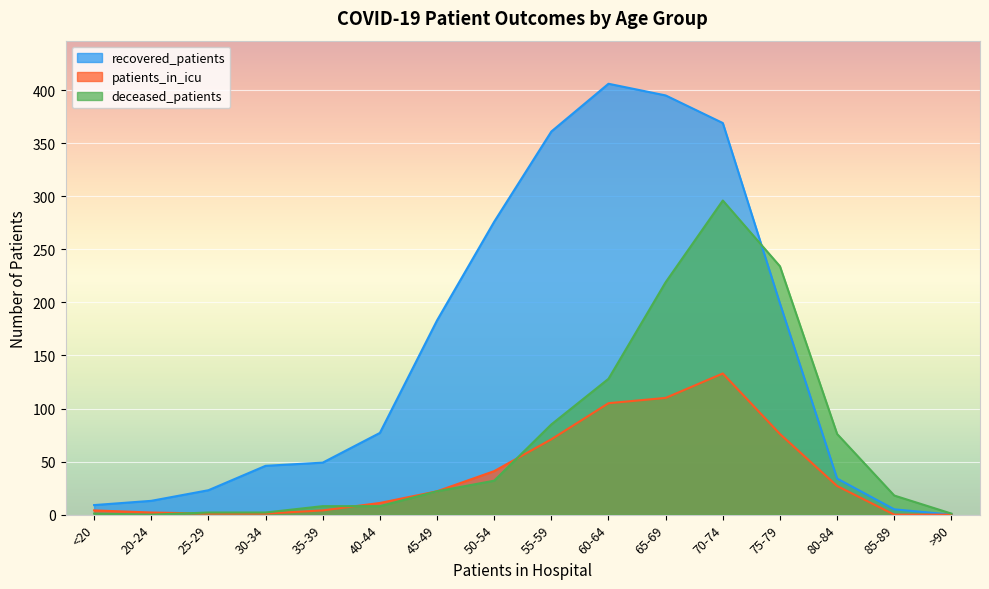

True or false: recovered_patients has more than 1 interior local peaks.

False